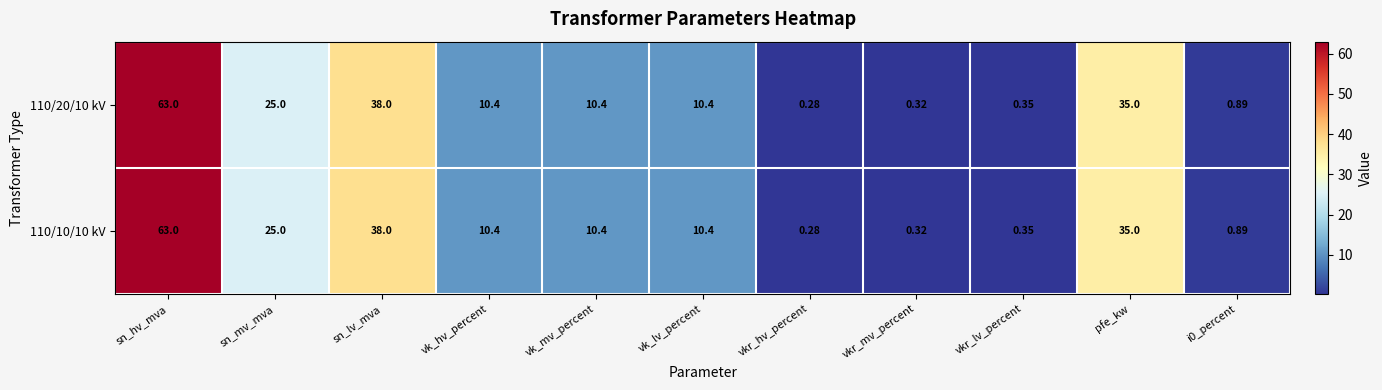

At which label does 110/10/10 kV reach its peak?

sn_hv_mva